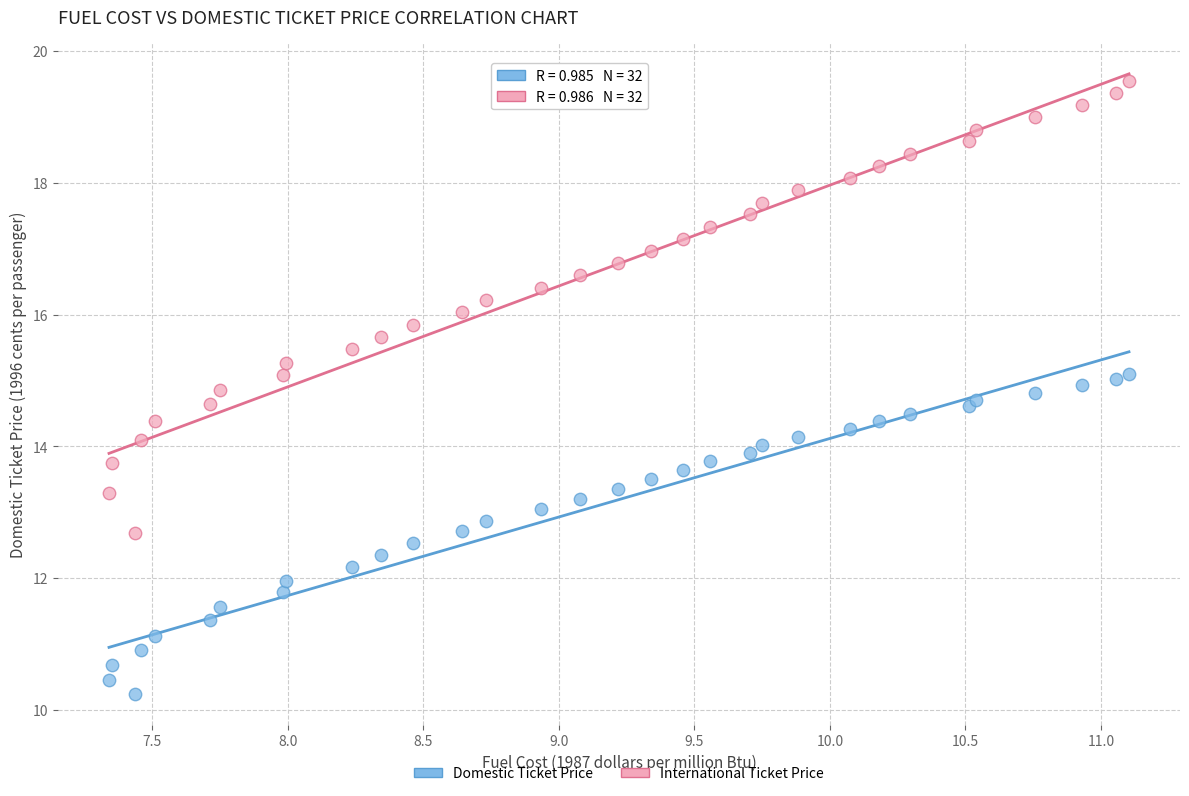

What are all the series names shown in the legend?

Domestic Ticket Price, International Ticket Price